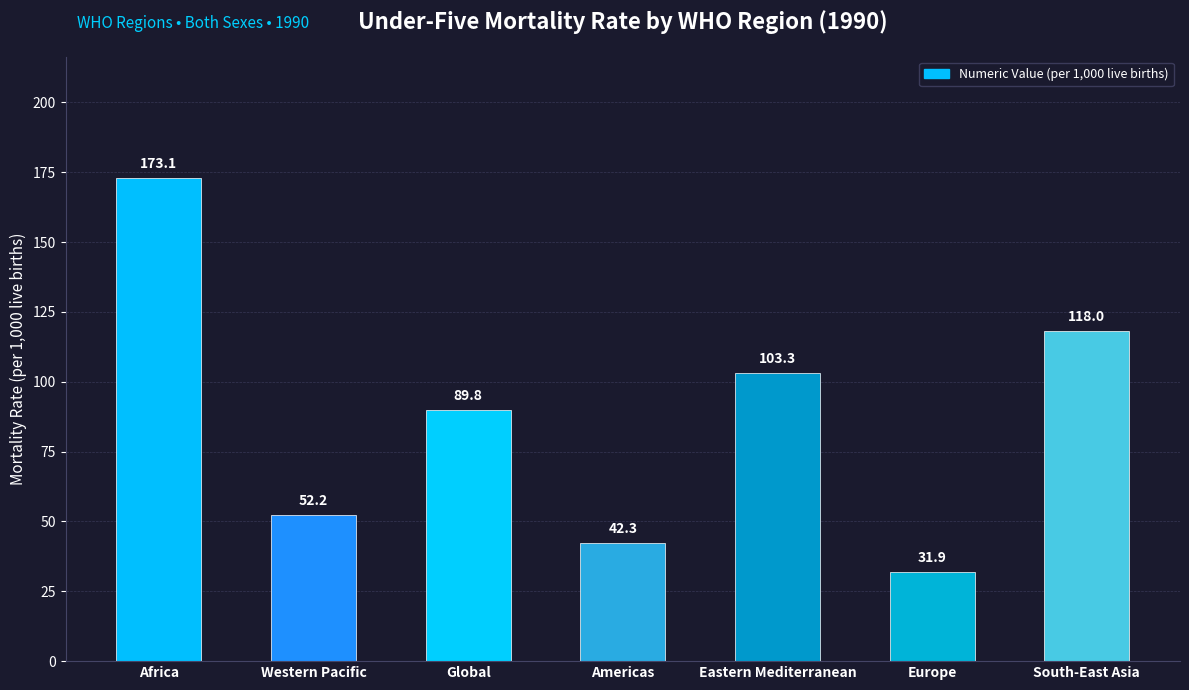

What is the smallest value displayed?

31.9